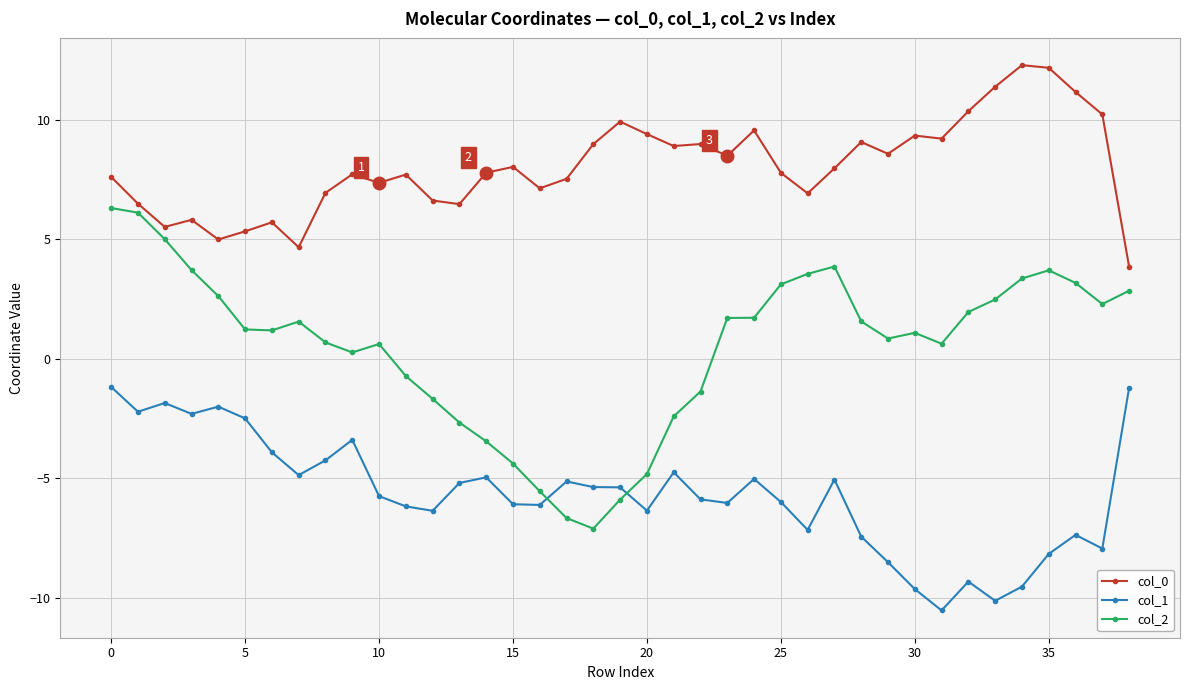

What is the average value of the col_2 series?

0.5